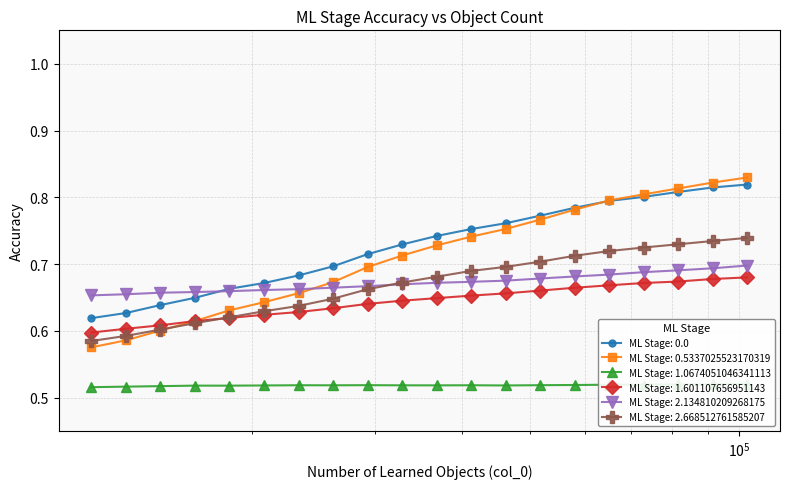

True or false: ML Stage: 0.0 and ML Stage: 2.134810209268175 intersect in this chart.

True